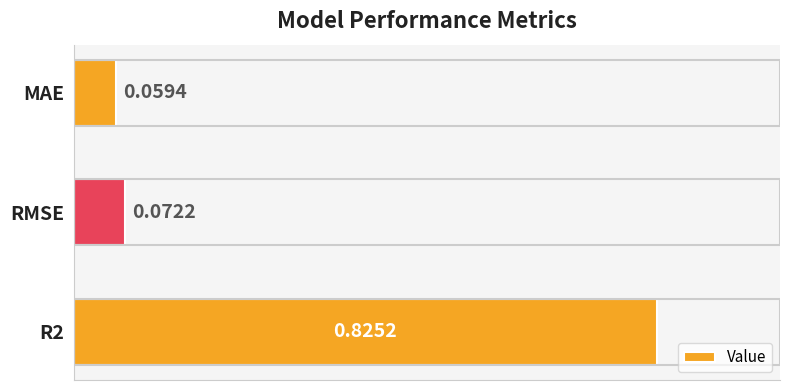

Rank the categories by value from lowest to highest.

MAE, RMSE, R2